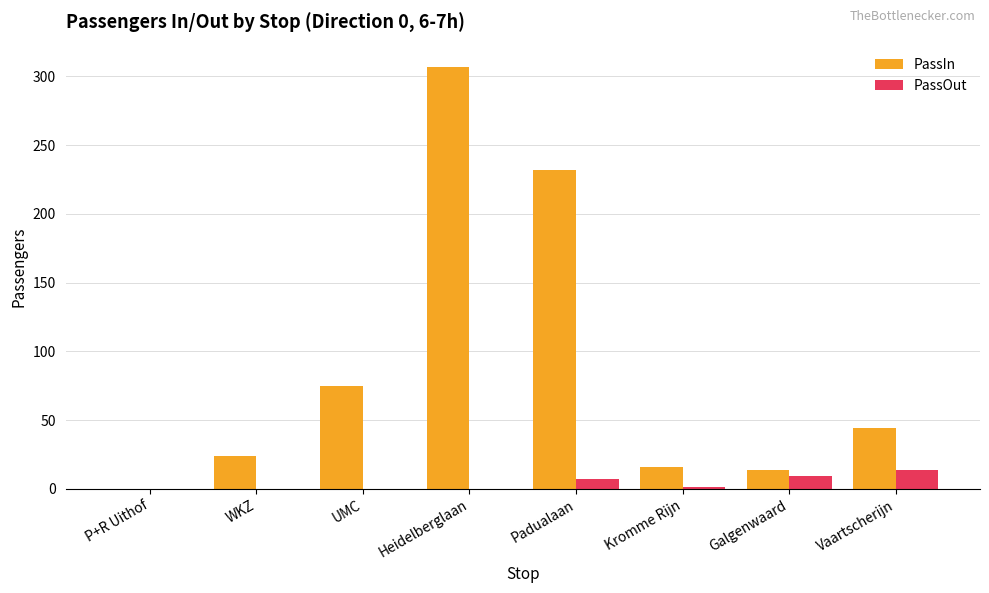

How many groups of bars are there?

8